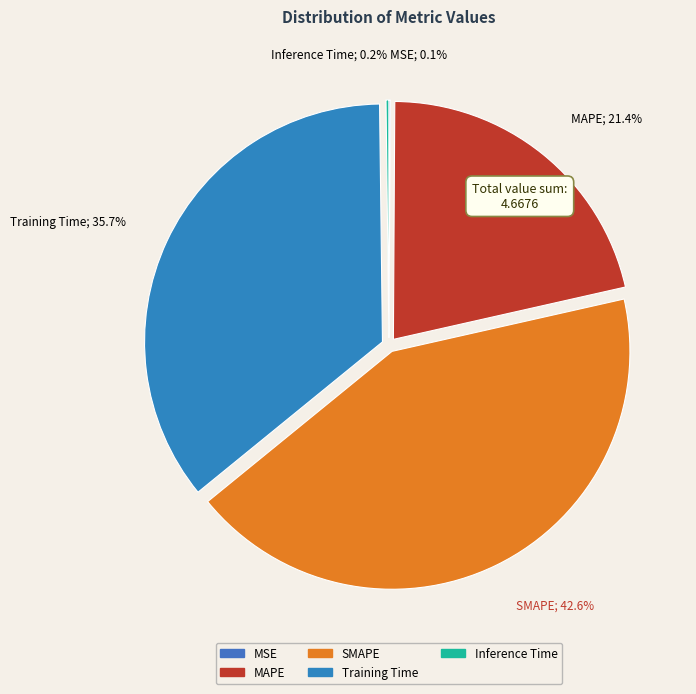

What is the change in value from SMAPE to Training Time?

-0.3